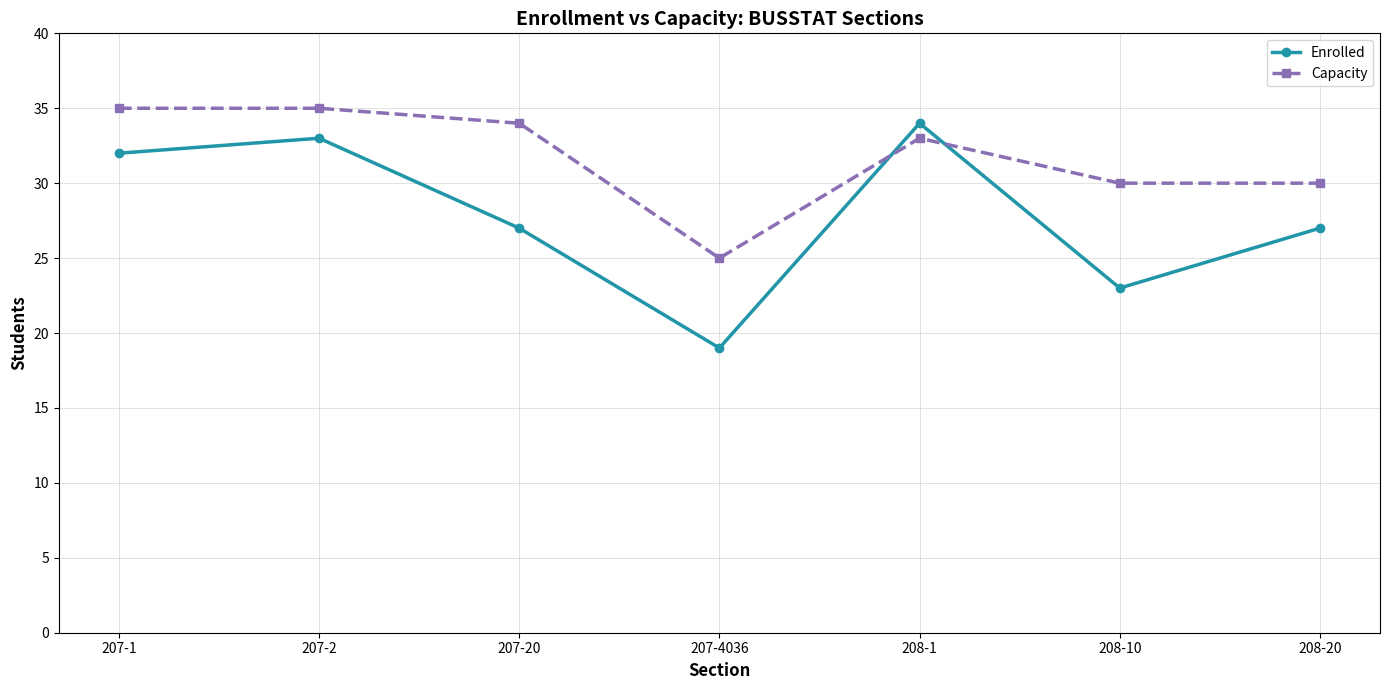

Rank the series by their average value, from highest to lowest.

Capacity, Enrolled